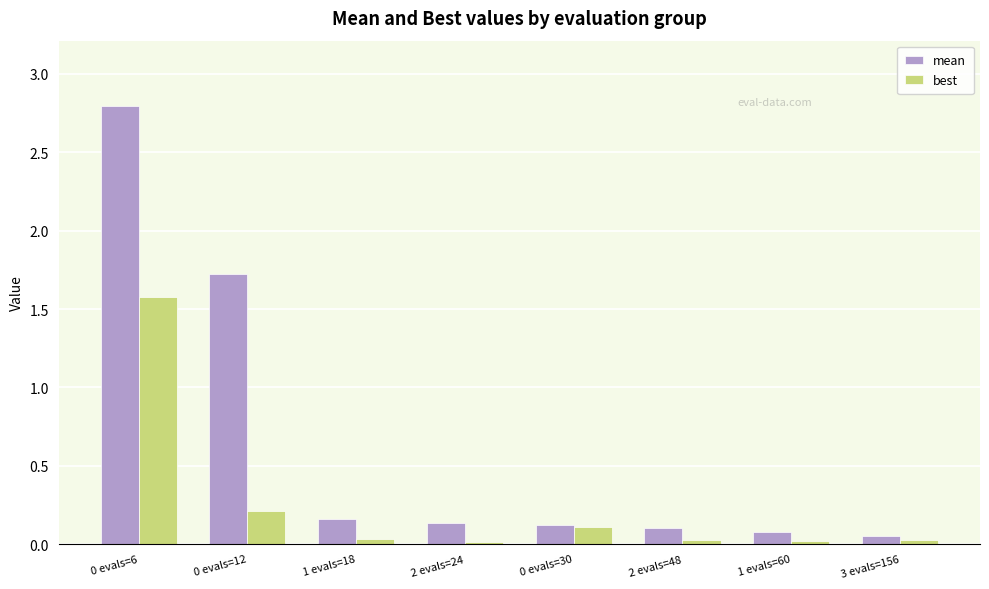

Rank the series by their maximum value, from highest to lowest.

mean, best